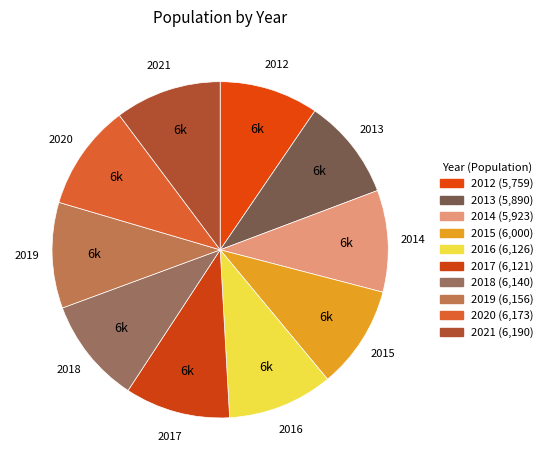

Does 2016 account for over 50% of the chart?

No